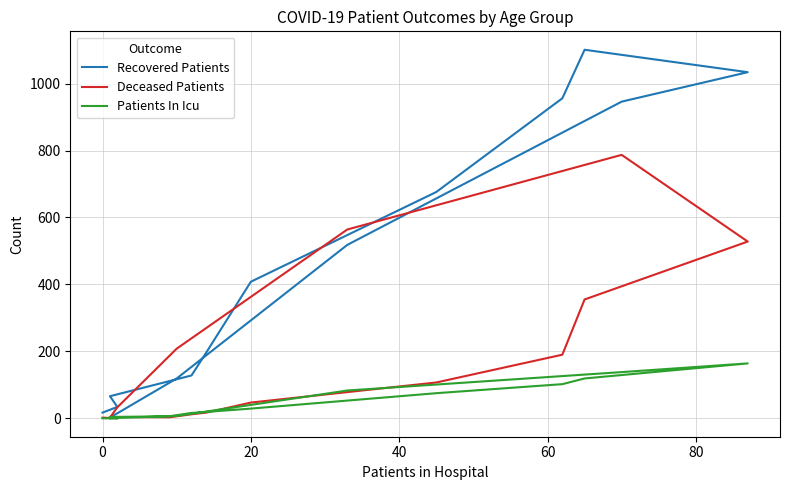

Reading left to right, extract all data points from this chart.

Recovered Patients: 17	34	66	111	128	197	408	676	956	1101	1034	946	518	119	15	3
Deceased Patients: 2	0	4	3	12	17	47	107	190	355	528	787	564	208	33	2
Patients In Icu: 0	0	4	6	16	19	29	75	102	119	164	138	83	7	1	0